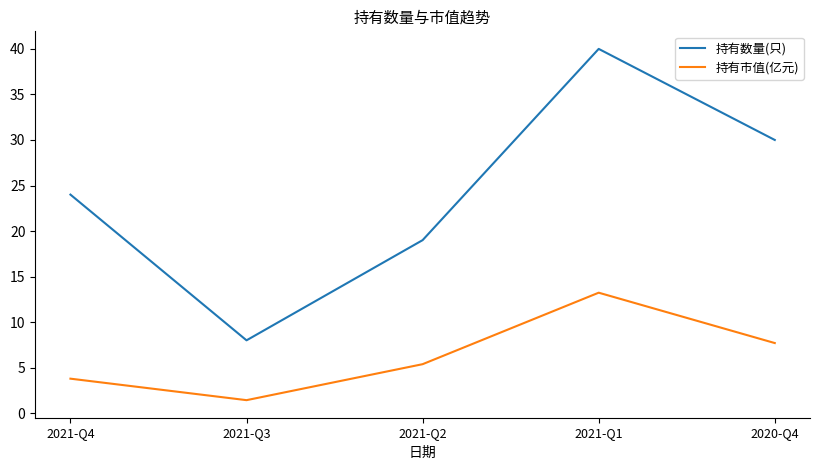

What is the difference between the maximum and minimum values in the 持有市值(亿元) series?

11.8